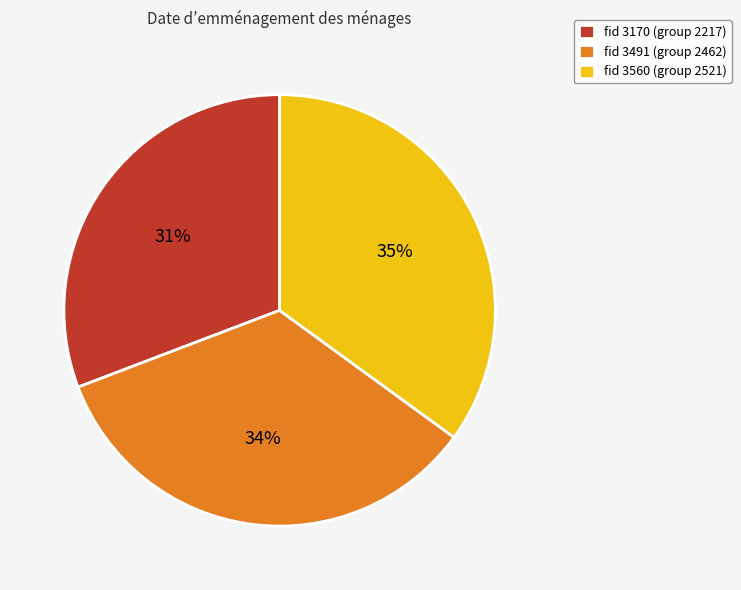

Is the sum of fid 3560 (group 2521) and fid 3491 (group 2462) greater than half?

Yes